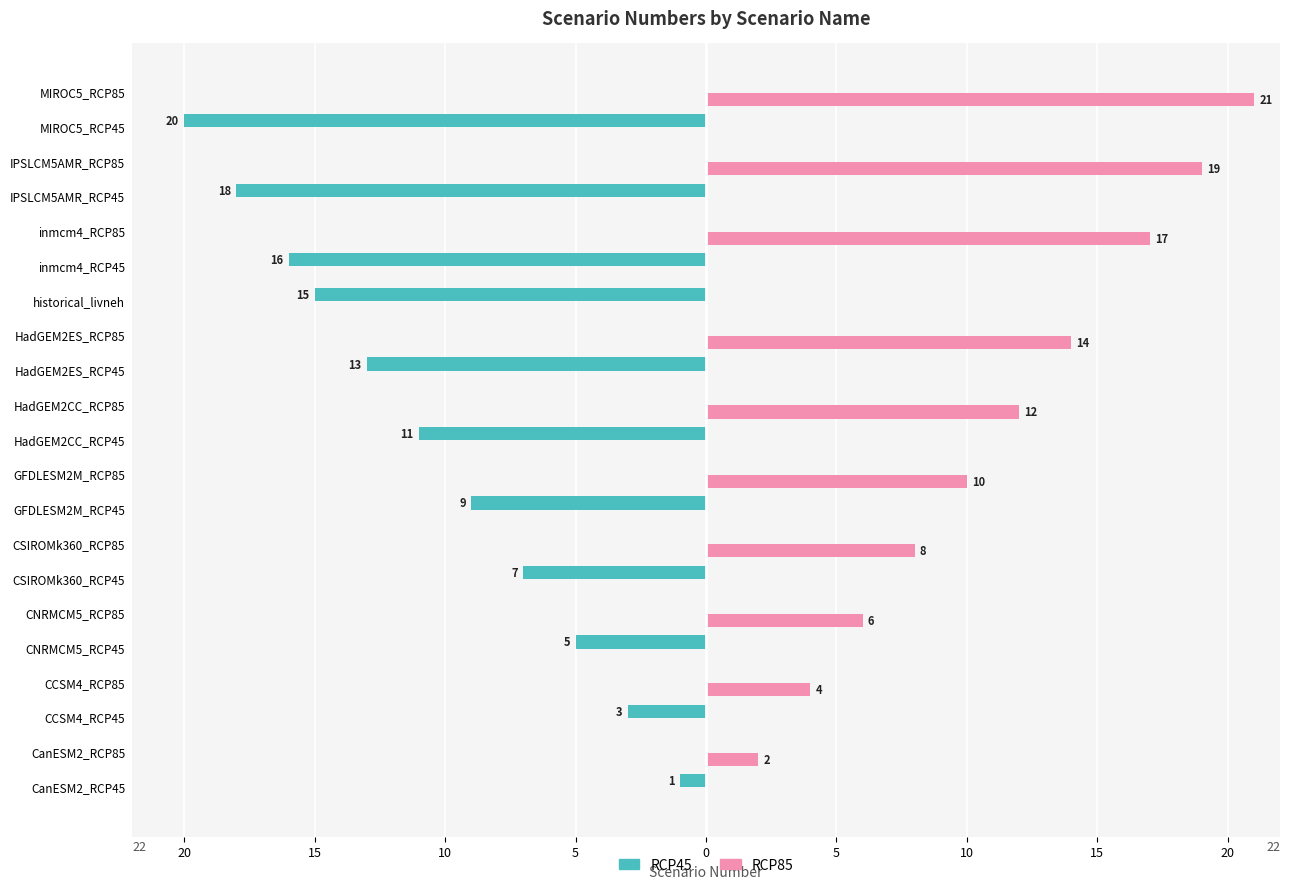

What are all the series names shown in the legend?

RCP45, RCP85